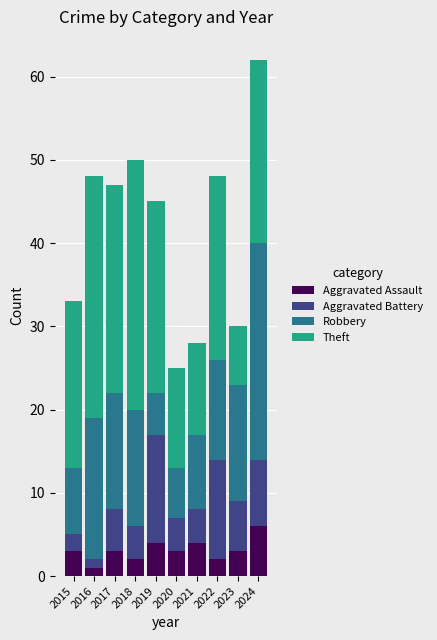

What are all the series names shown in the legend?

Aggravated Assault, Aggravated Battery, Robbery, Theft